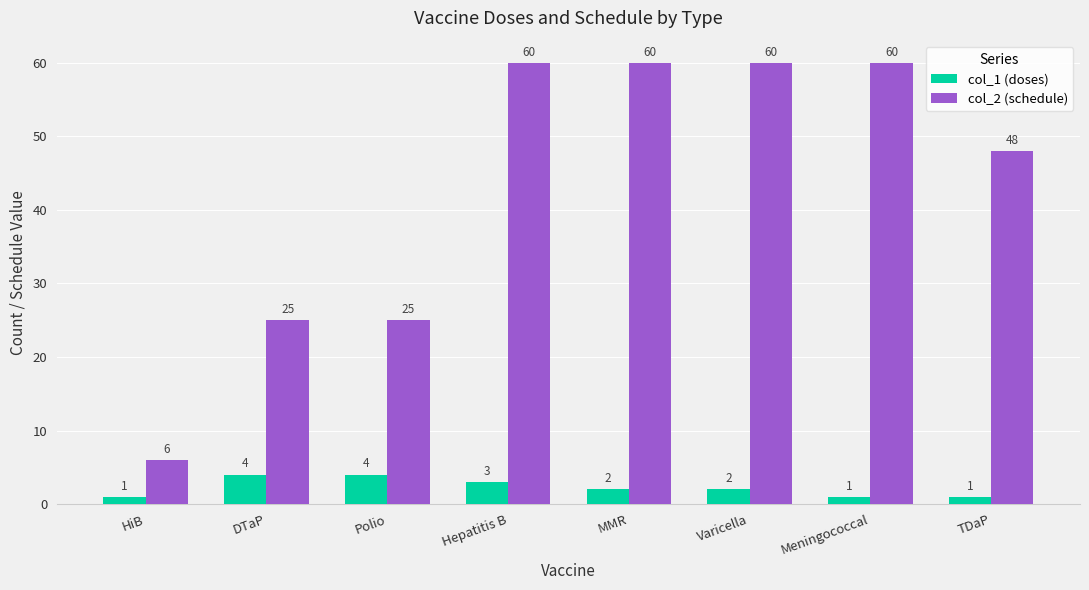

Reading left to right, extract all data points from this chart.

col_1 (doses): HiB=1	DTaP=4	Polio=4	Hepatitis B=3	MMR=2	Varicella=2	Meningococcal=1	TDaP=1
col_2 (schedule): HiB=6	DTaP=25	Polio=25	Hepatitis B=60	MMR=60	Varicella=60	Meningococcal=60	TDaP=48